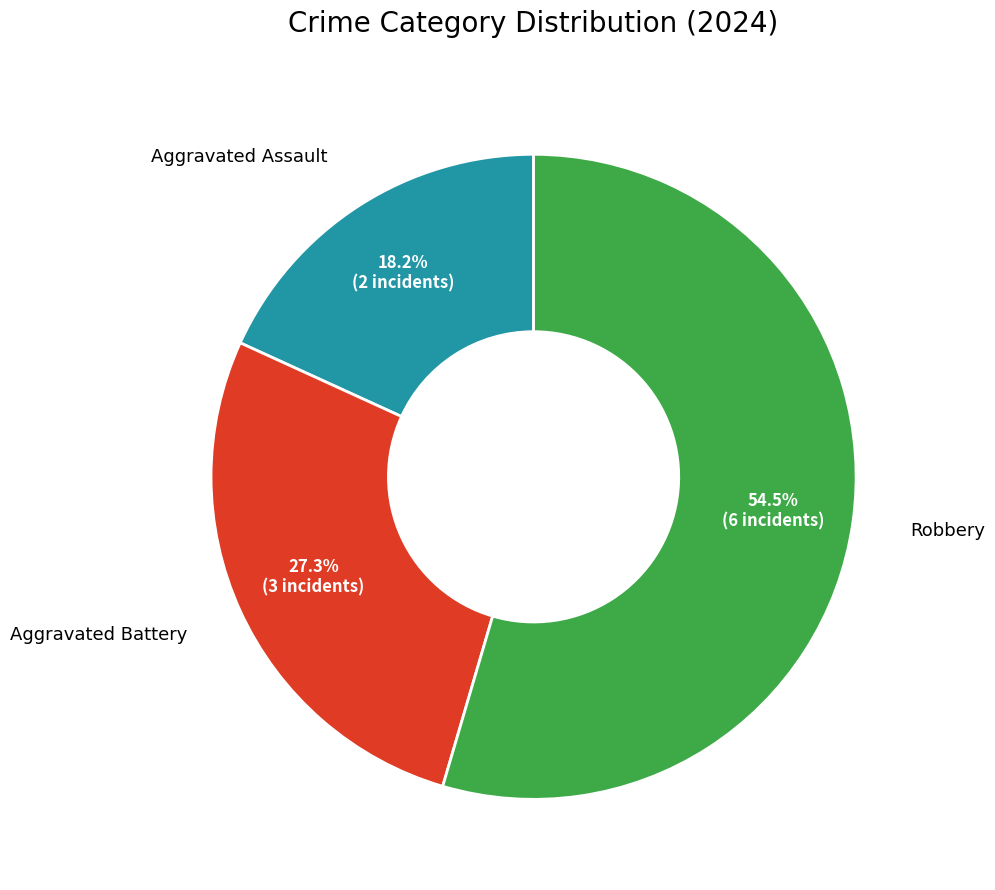

Does any single category account for the majority?

Yes